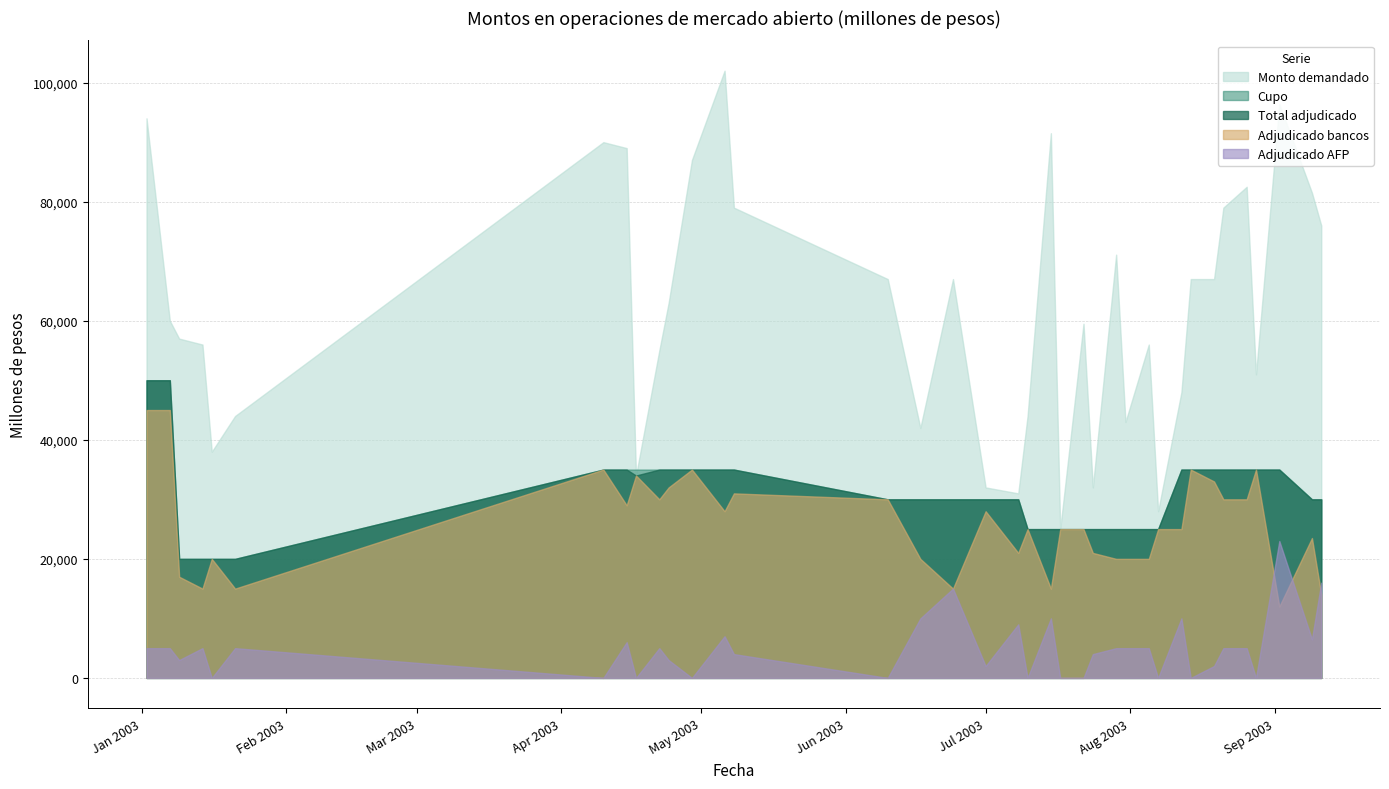

Rank the series by their maximum value, from highest to lowest.

Monto demandado, Cupo, Total adjudicado, Adjudicado bancos, Adjudicado AFP